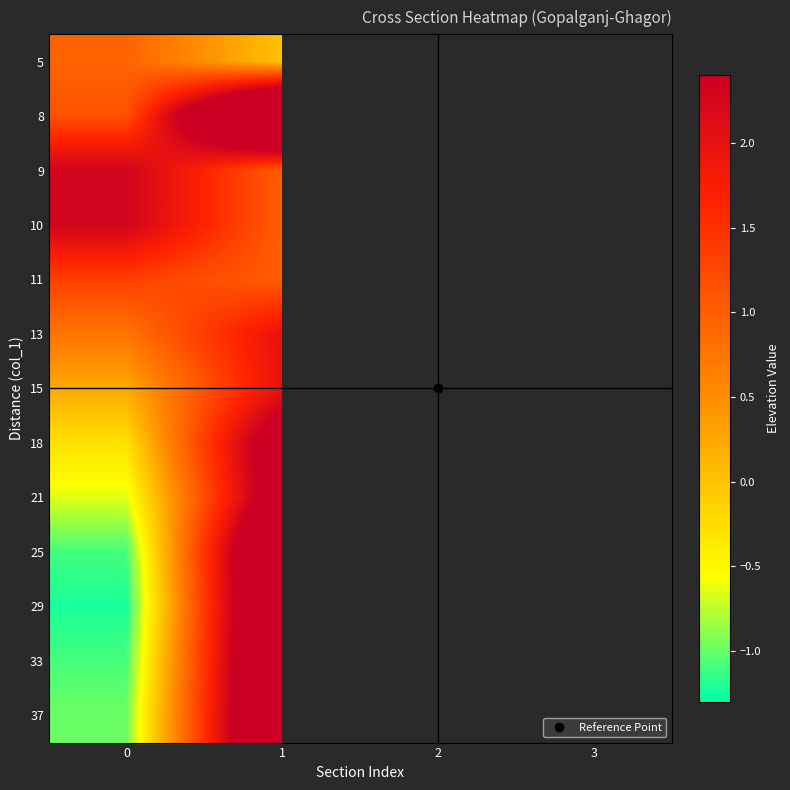

List the series in order of their overall mean, highest first.

5, 8, 9, 10, 11, 13, 15, 18, 21, 25, 29, 33, 37